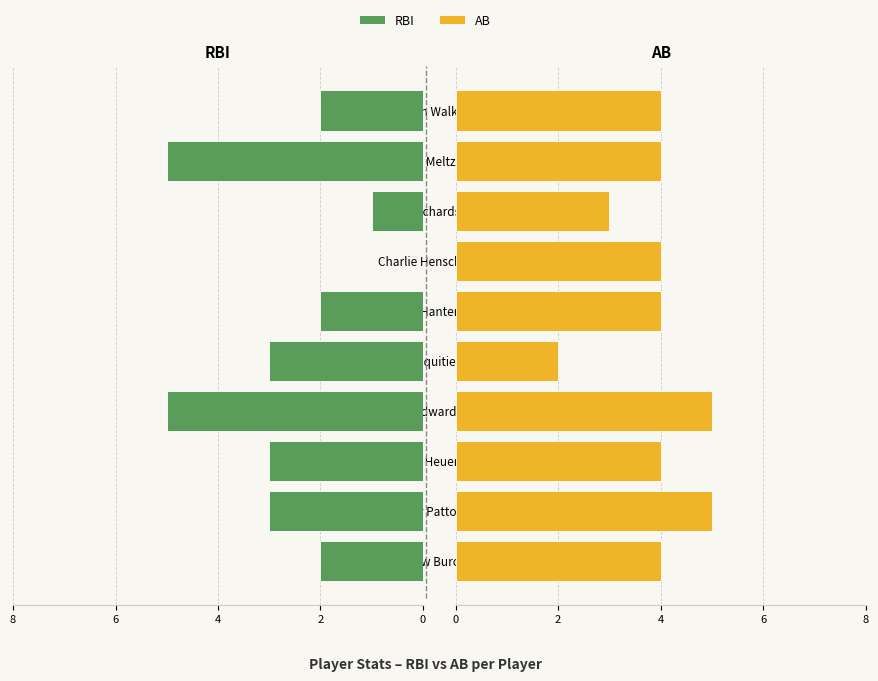

The RBI series shows 3 at Andrew Burch. True or false?

False